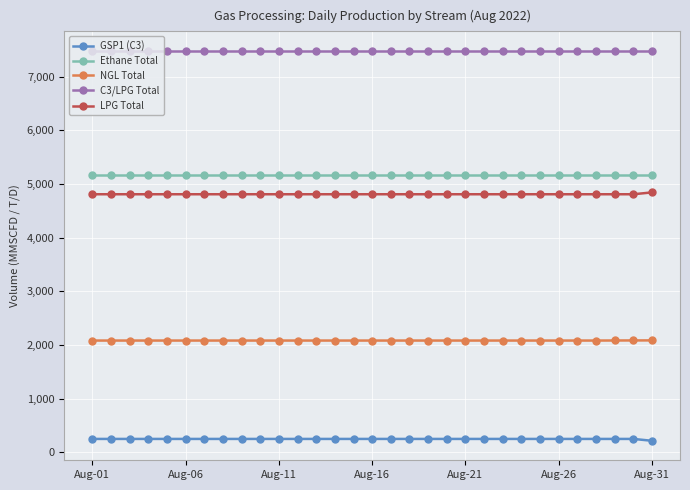

What is the value of the C3/LPG Total point at the 9th from the left?

7479.0